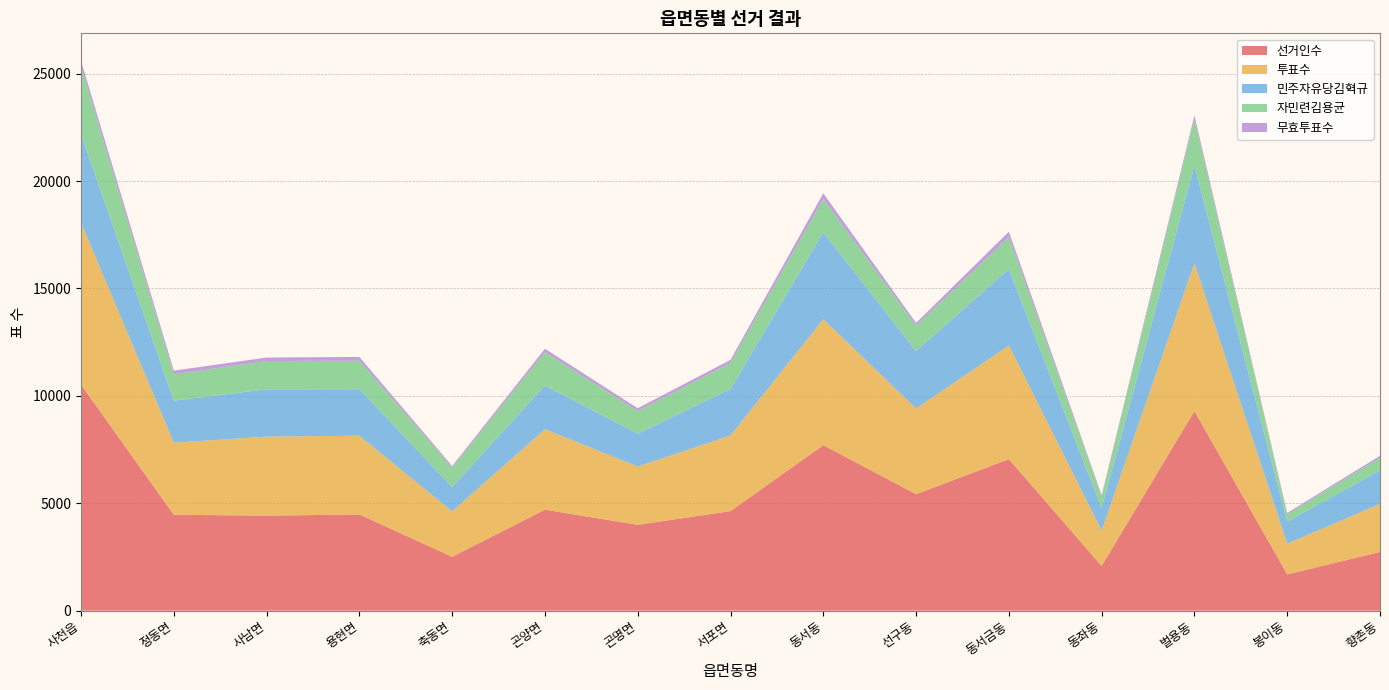

Reading left to right, list all the values displayed in this chart.

선거인수: 10518	4467	4423	4479	2507	4702	3996	4635	7704	5424	7053	2081	9292	1689	2731
투표수: 7539	3353	3681	3666	2113	3746	2714	3520	5863	3985	5294	1650	6883	1431	2239
민주자유당김혁규: 4133	1957	2200	2166	1136	2037	1527	2167	4048	2677	3559	1045	4546	1027	1563
자민련김용균: 3127	1227	1319	1325	906	1554	1057	1214	1553	1180	1487	537	2162	340	584
무효투표수: 279	169	162	175	71	155	130	139	262	128	248	68	175	64	92